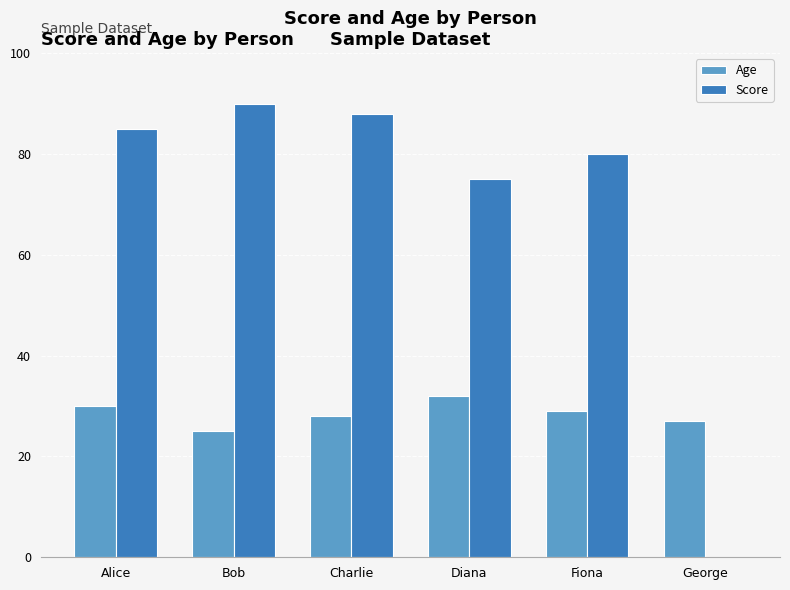

Is the value of Age at Charlie greater than the value of Score at Fiona?

No